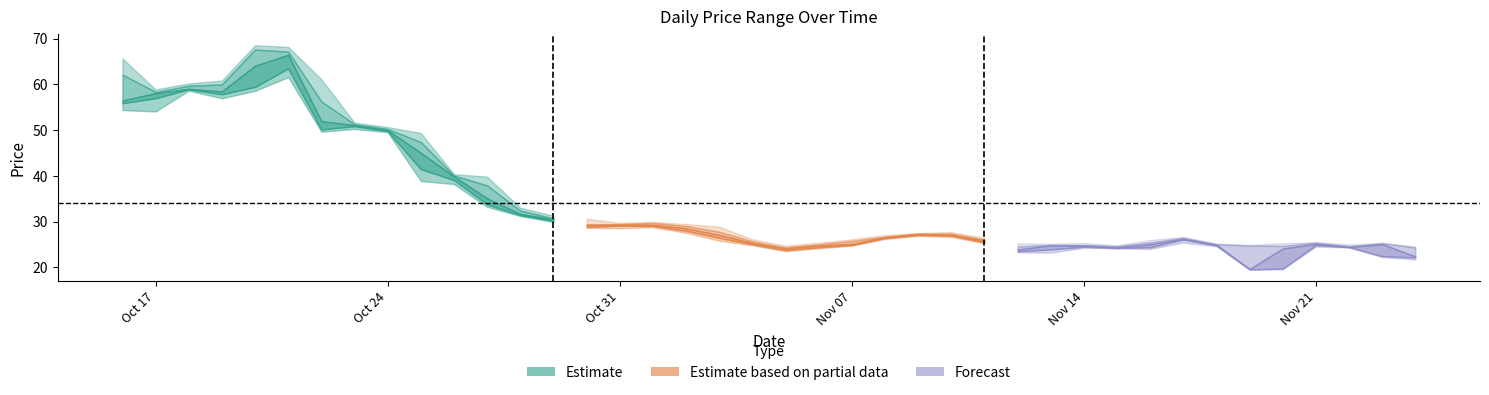

What is the total value across all series at 2023-10-22?

269.3